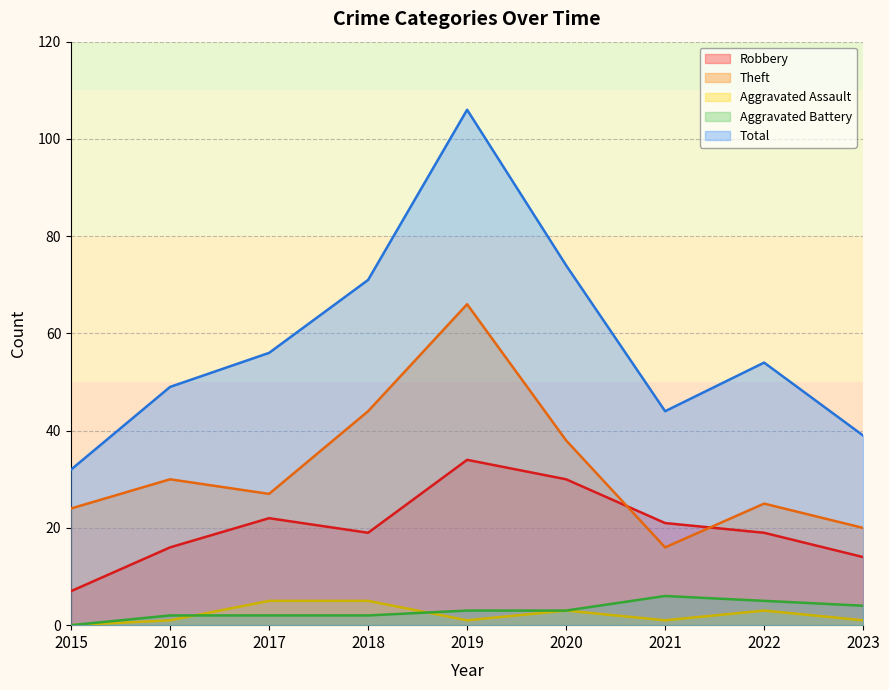

What is the total value across all series at 2023?

78